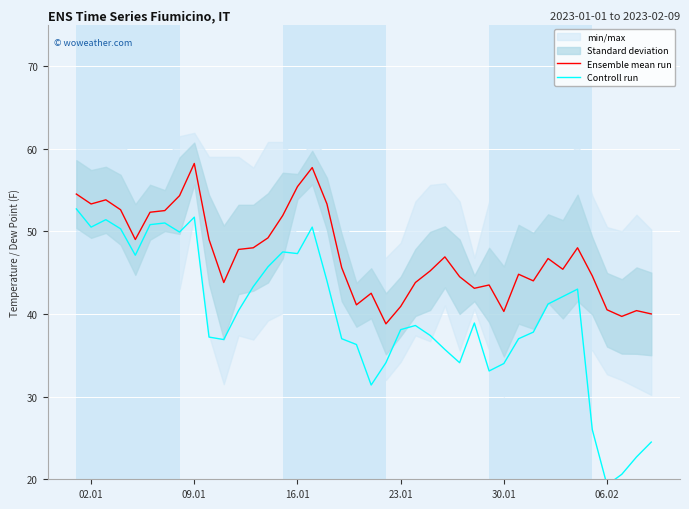

The Ensemble mean run series shows 58.2 at 09.01. True or false?

True